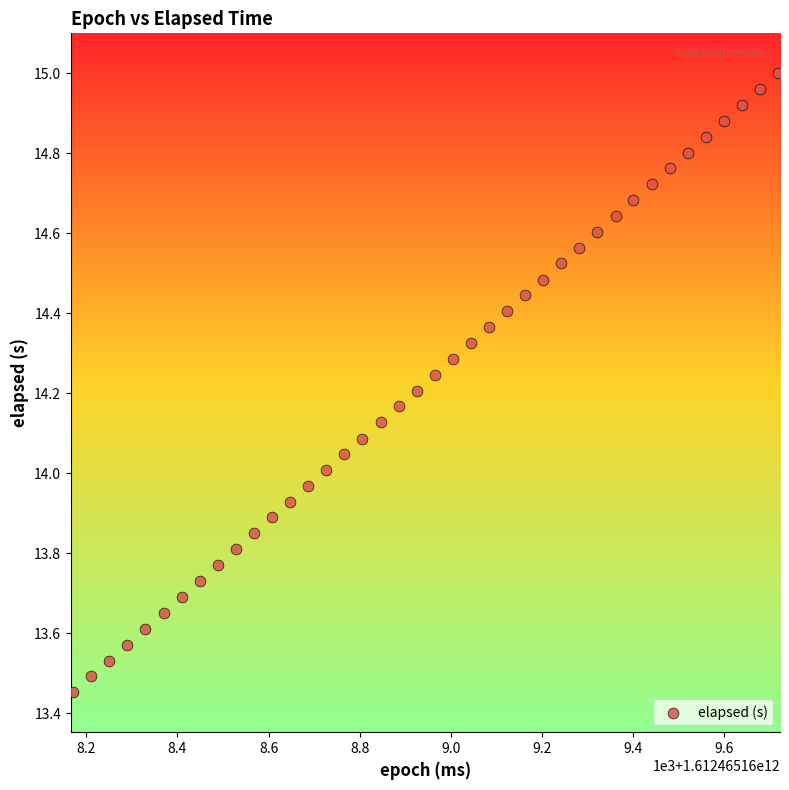

What is the range of Y values (max minus min)?

1.5